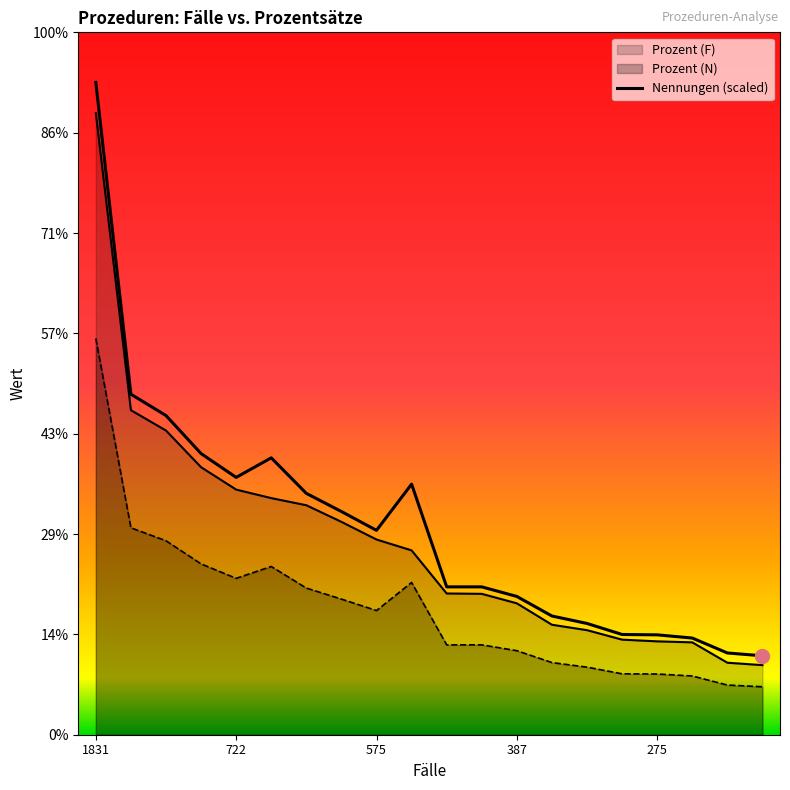

Count the number of categories in the chart.

20